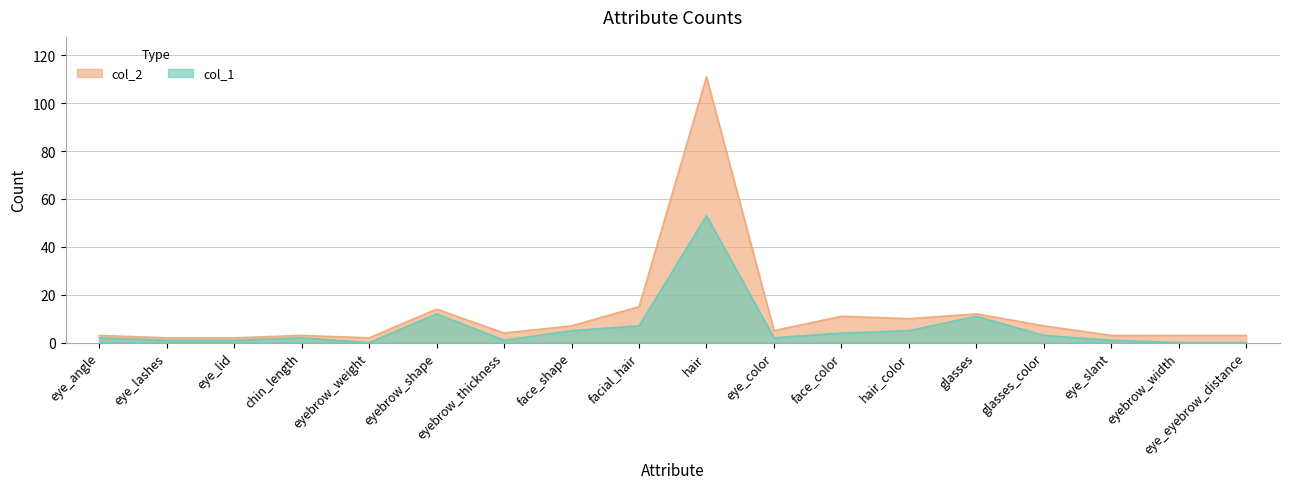

Reading left to right, what are all the values shown in this chart?

col_1: 2	1	1	2	0	12	1	5	7	53	2	4	5	11	3	1	0	0
col_2: 3	2	2	3	2	14	4	7	15	111	5	11	10	12	7	3	3	3